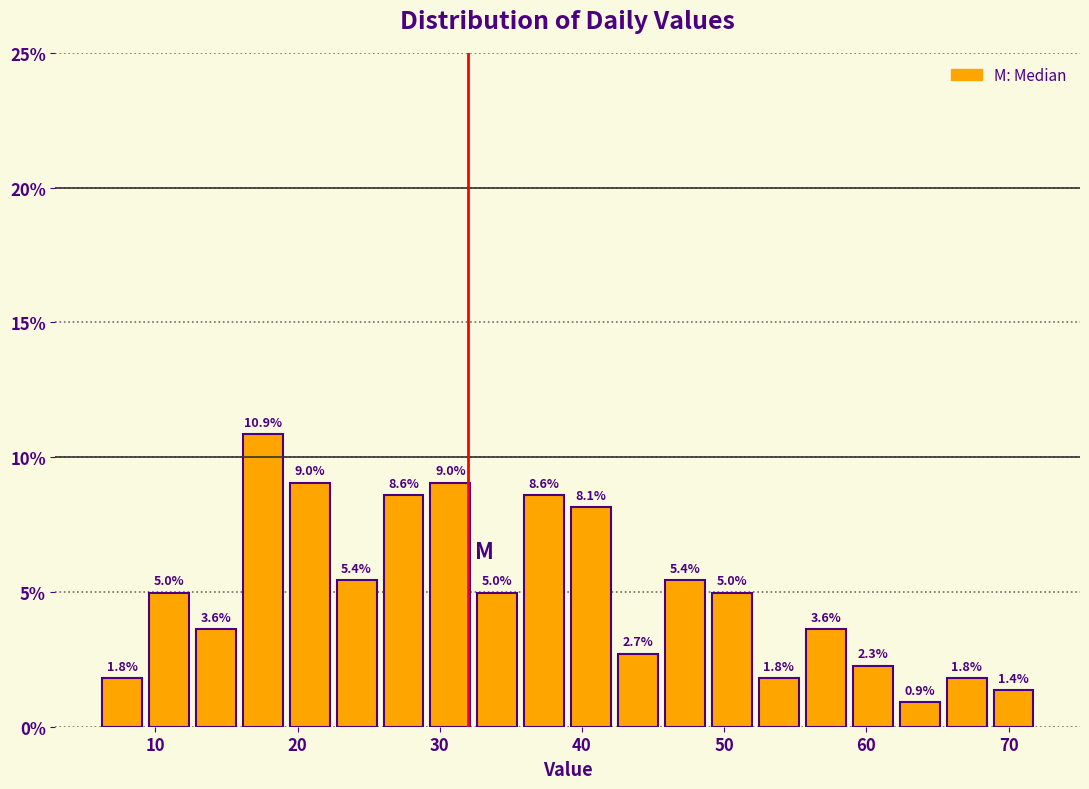

Around what value on the x-axis is the tallest bar? Give the approximate position of its centre, as read against the axis.

18